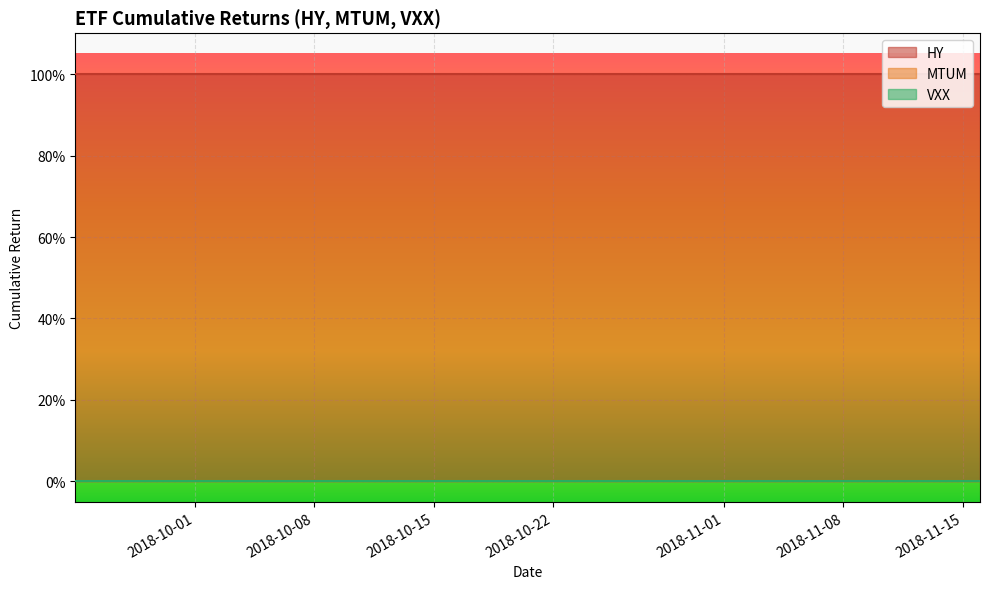

What is the difference between the highest and lowest values at 2018-10-01?

1